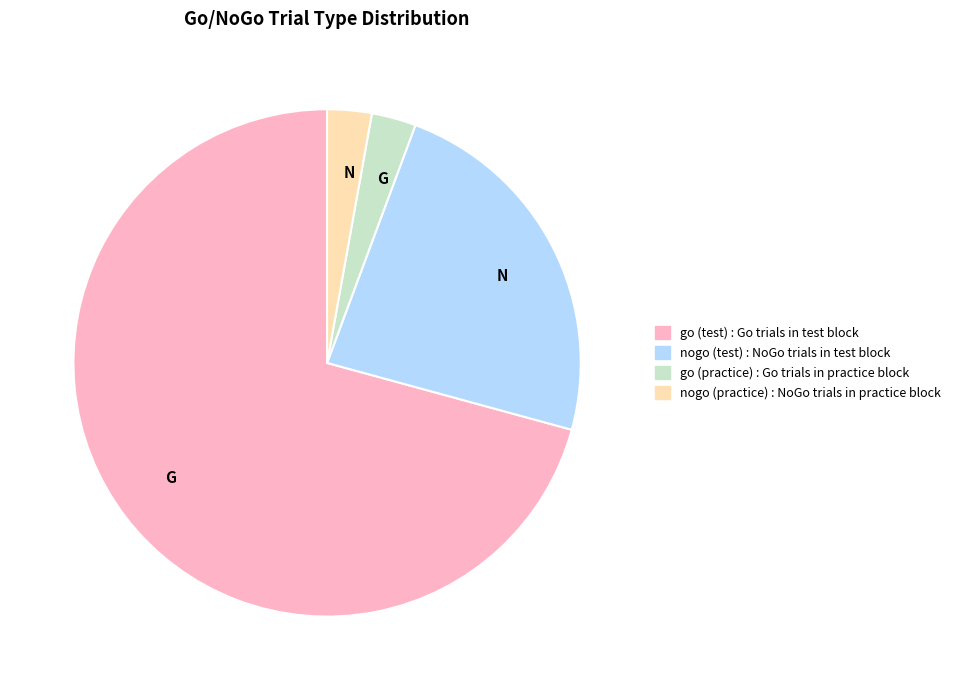

Count the number of slices in the pie.

4